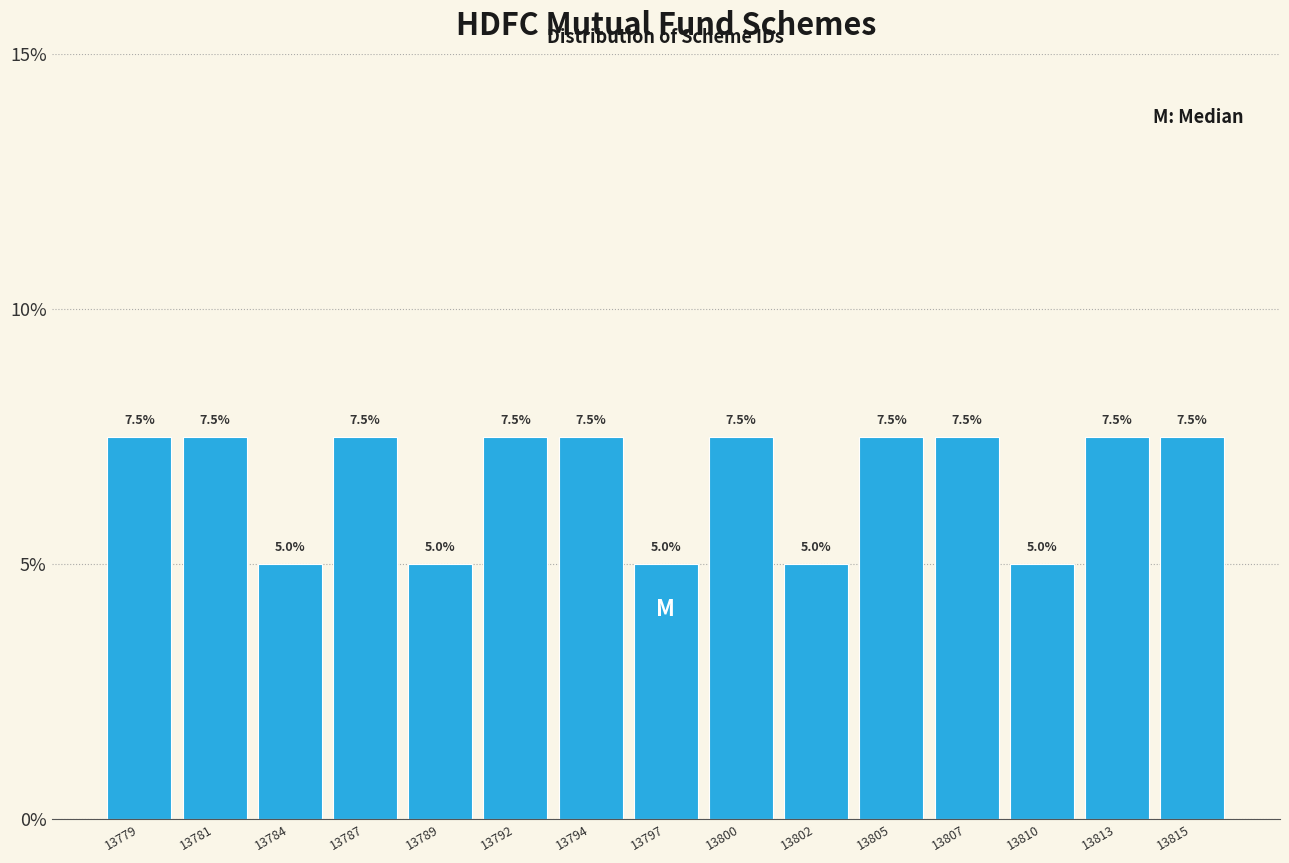

Reading left to right, transcribe all the data shown in this chart.

13779=7.5	13781=7.5	13784=5.0	13787=7.5	13789=5.0	13792=7.5	13794=7.5	13797=5.0	13800=7.5	13802=5.0	13805=7.5	13807=7.5	13810=5.0	13813=7.5	13815=7.5